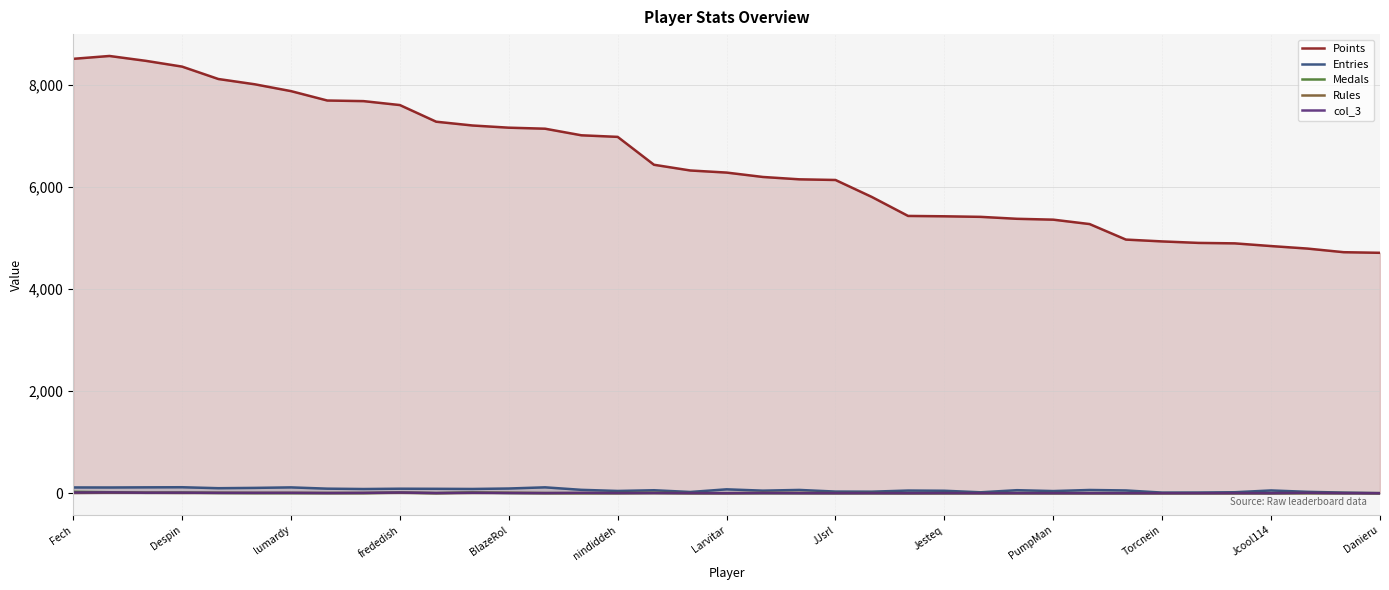

How many data points in col_3 are above 2?

16